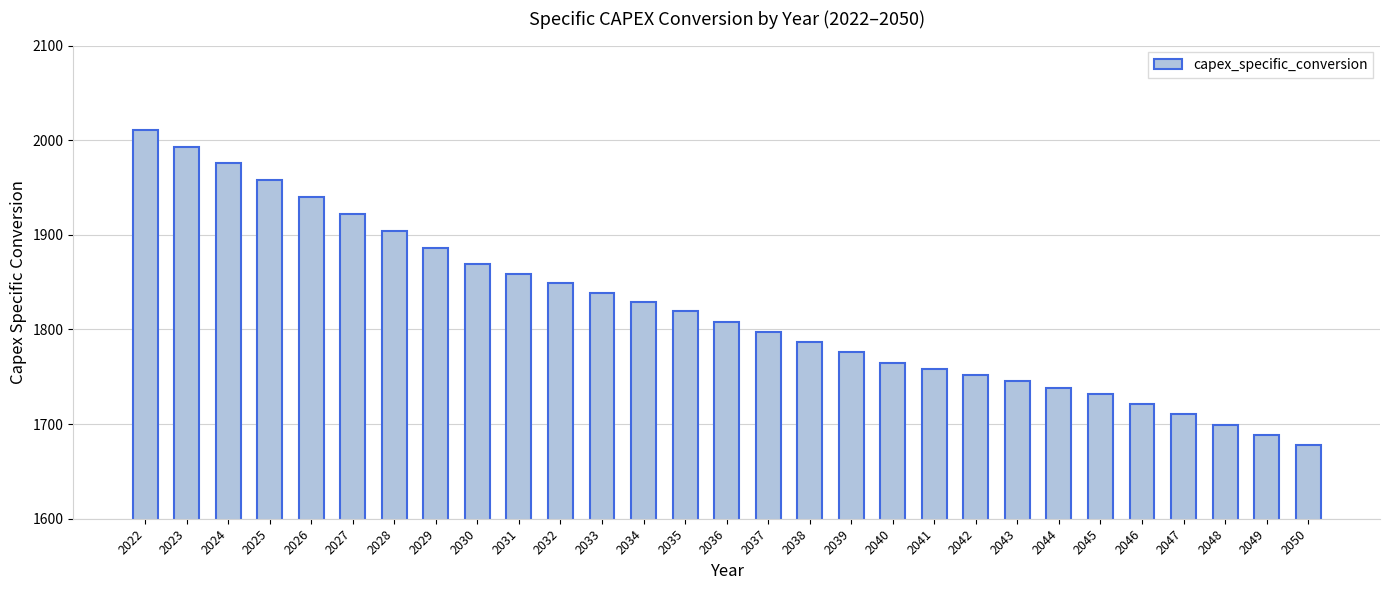

Which has a higher value, 2028 or 2030?

2028